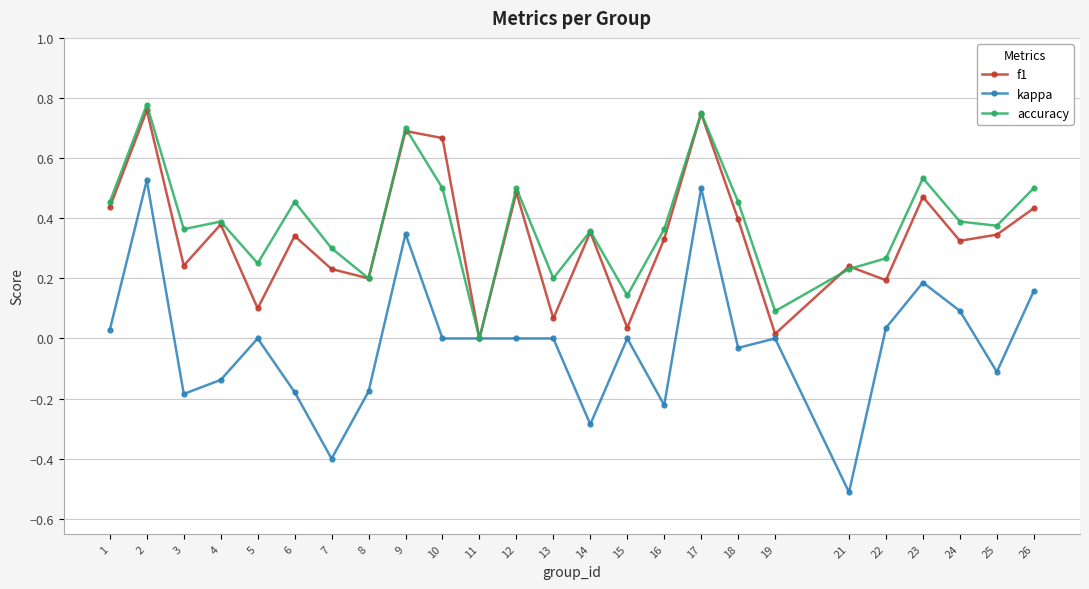

Which label corresponds to the smallest value in the chart?

21